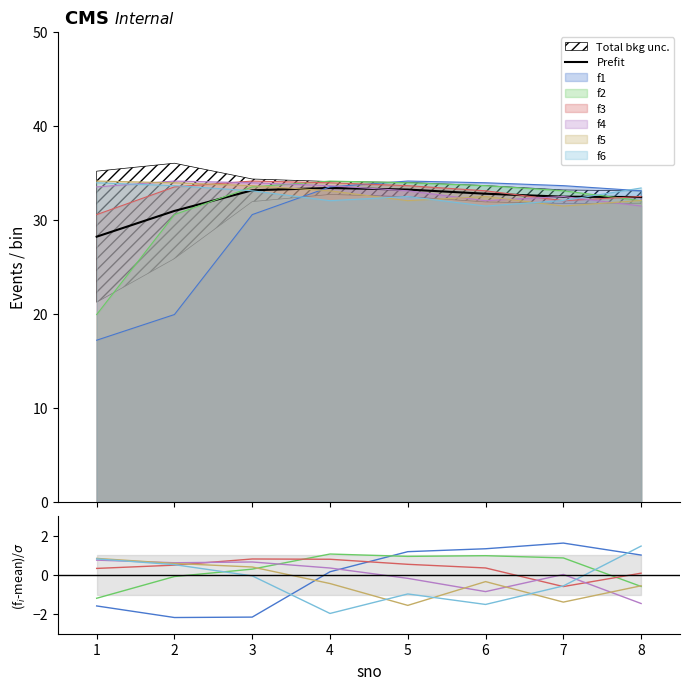

How many times do f5 and f1 cross each other?

1